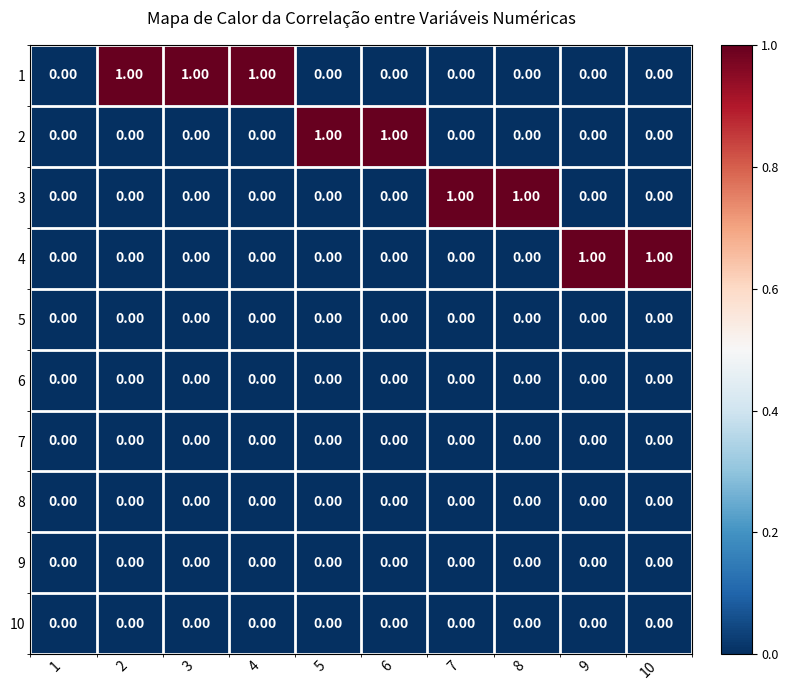

How many series are shown in this chart?

10